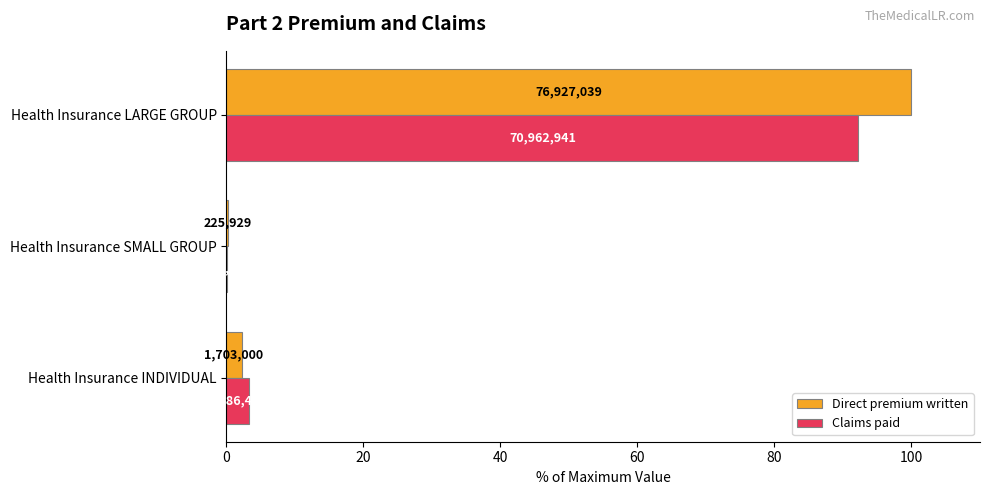

Which series has the largest range (max minus min)?

Direct premium written